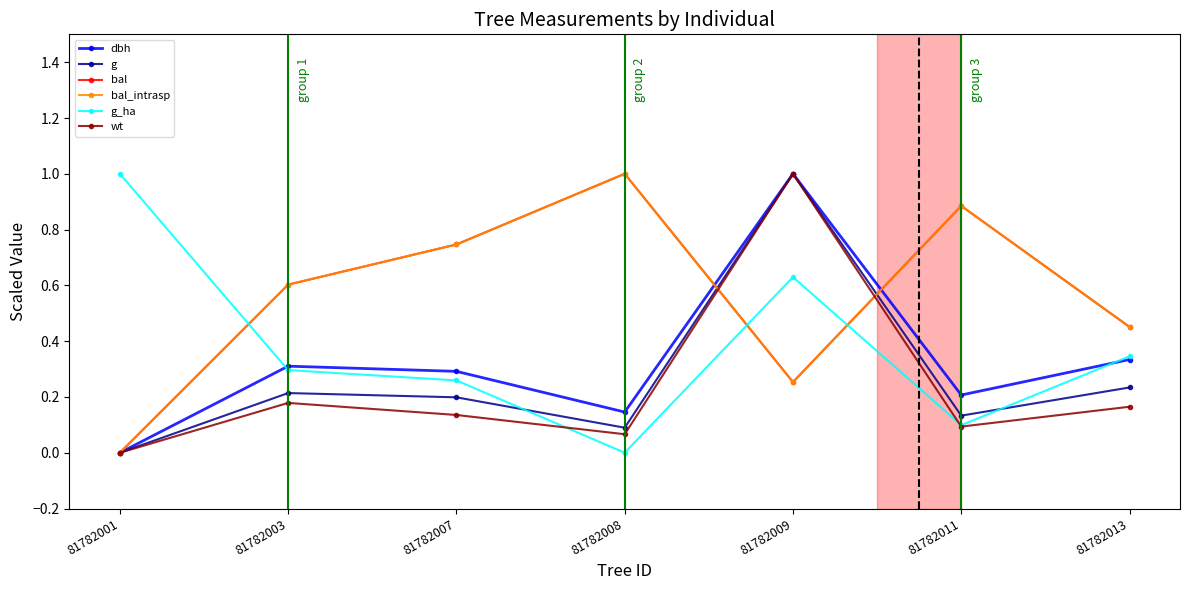

Is this an area chart (filled region under the line)?

No